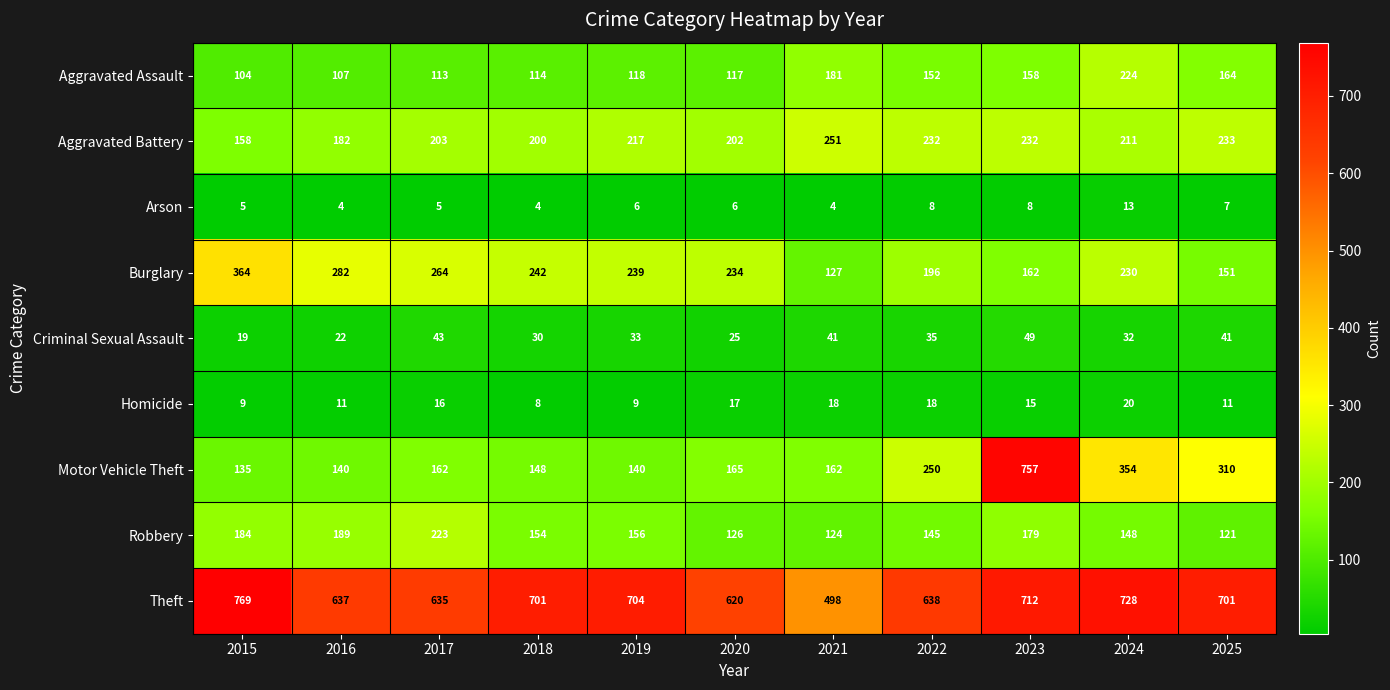

Where does the Homicide series first go above 15?

2017